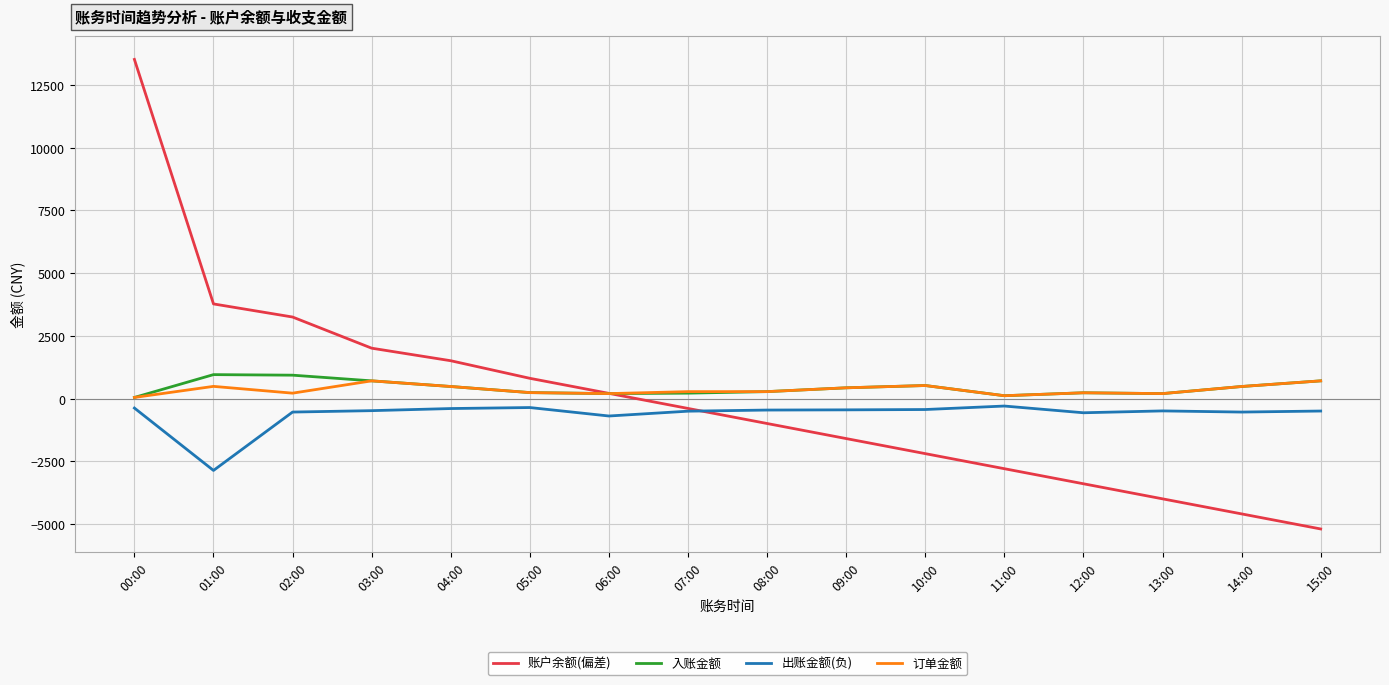

Is the value of 订单金额 at 03:00 greater than the value of 入账金额 at 09:00?

Yes